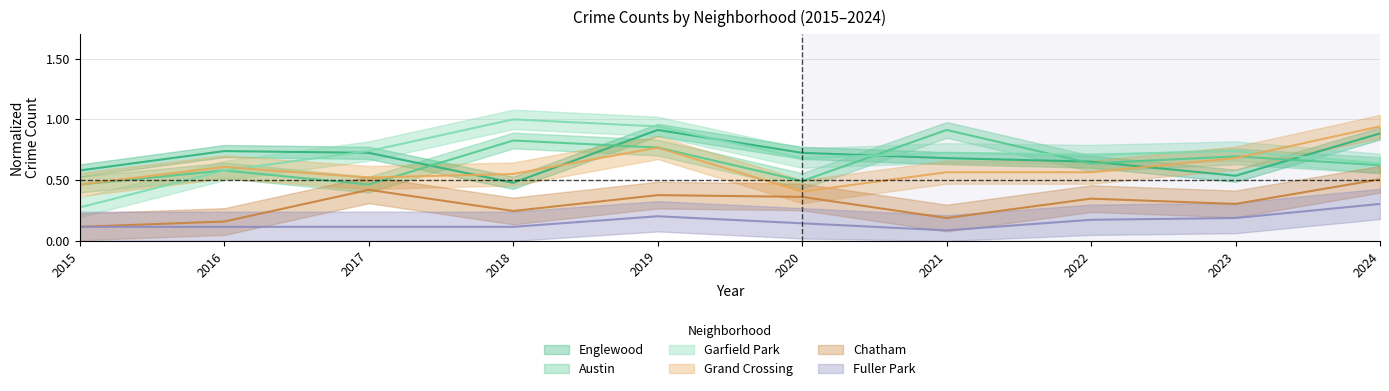

What is the highest value of the Englewood series?

0.9